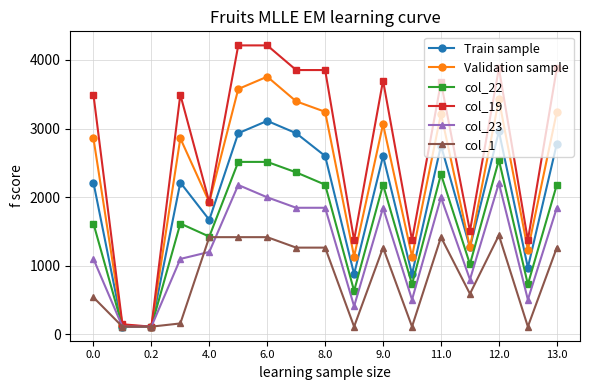

Which series has the widest spread of values?

col_19